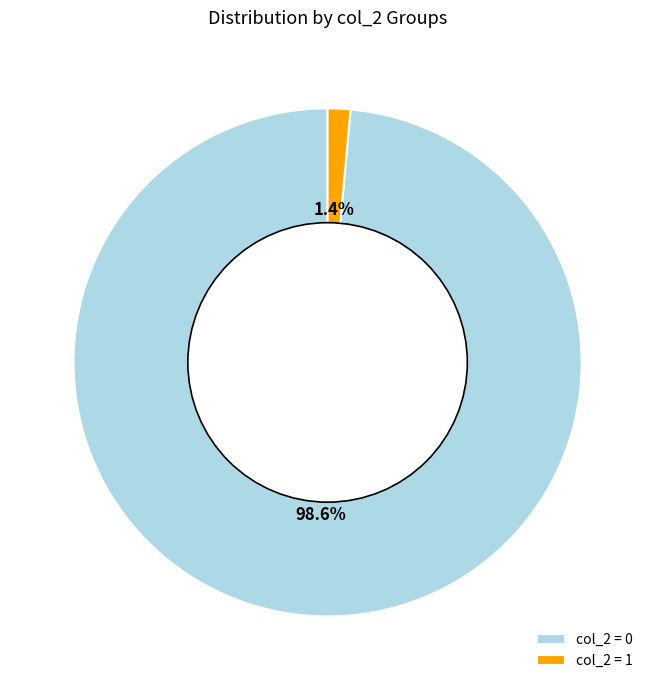

Between col_2 = 0 and col_2 = 1, which is larger?

col_2 = 0